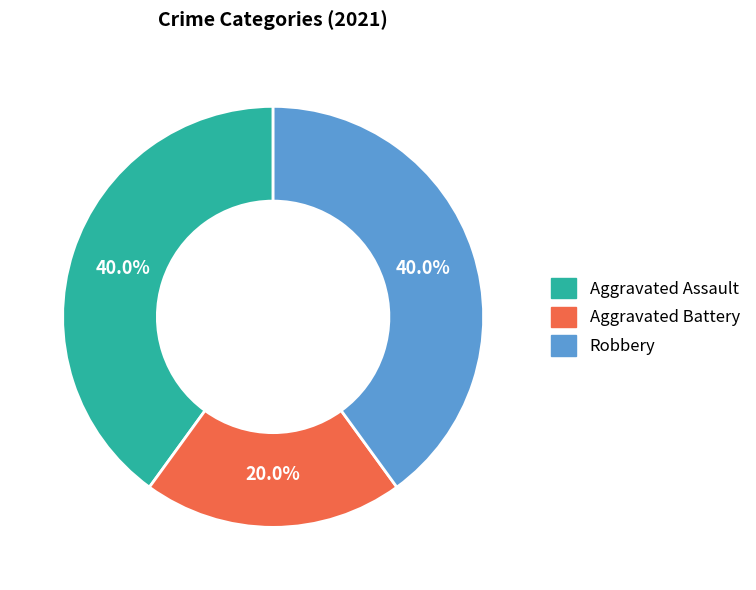

To the nearest percent, what is the combined percentage of Aggravated Battery and Robbery?

60%